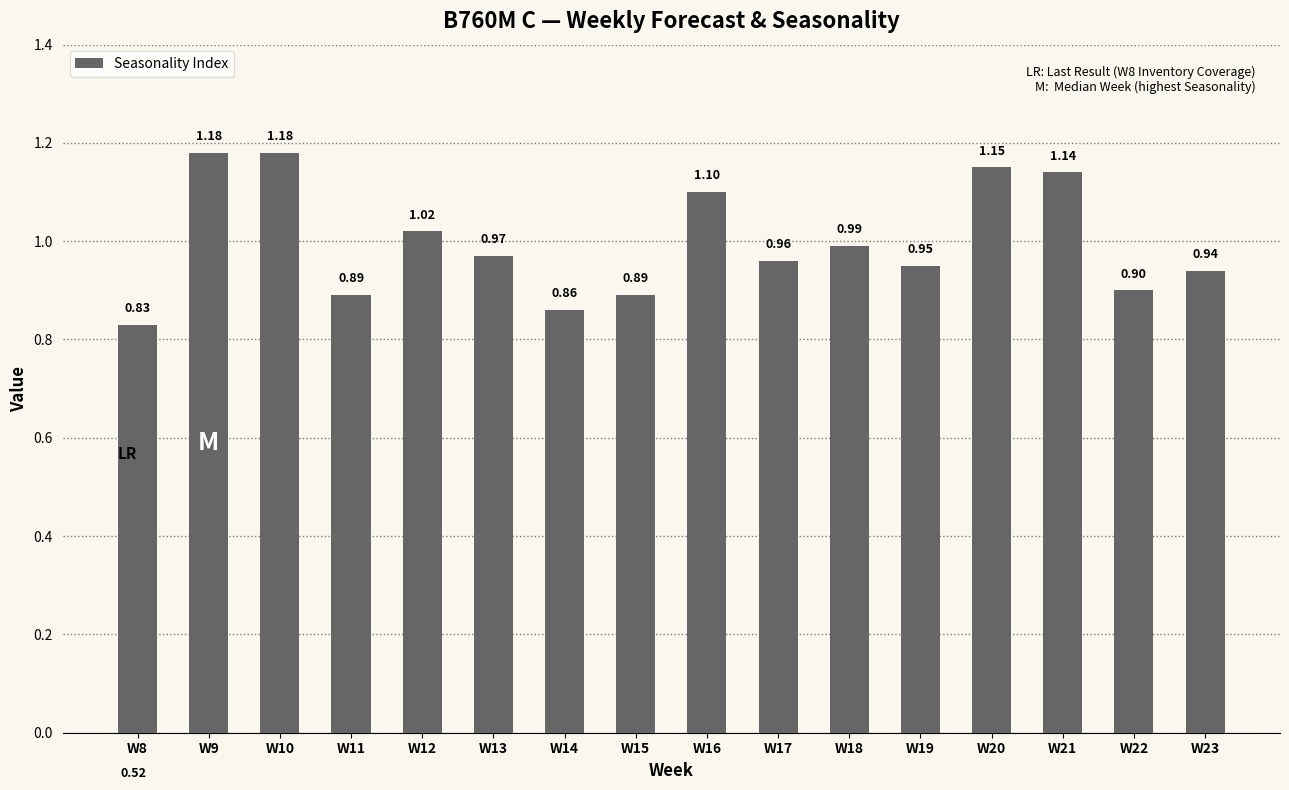

What is the value of the 7th bar from the left?

0.9